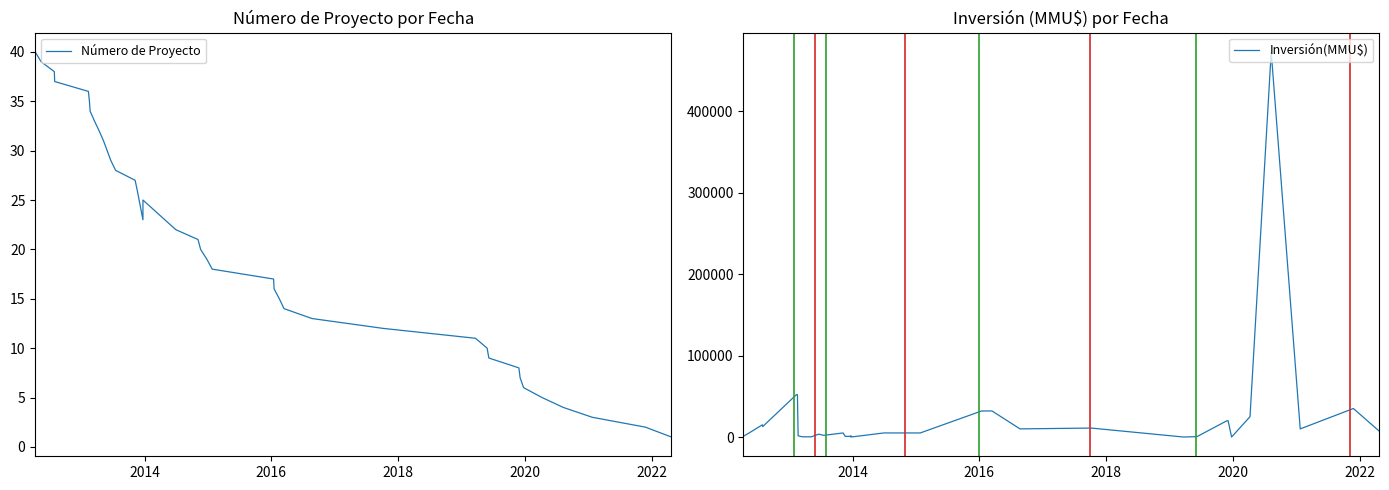

Reading left to right, what are all the values shown in this chart?

Número de Proyecto: 40	39	38	37	36	35	34	33	32	31	30	29	28	27	26	23	24	25	22	21	20	19	18	17	16	15	14	13	12	11	10	9	8	7	6	5	4	3	2	1
Inversión(MMU$): 800	5000	15000	12800	52000	52000	1500	250	250	250	2050	3500	2050	5000	800	800	1200	0	5000	5000	5000	5000	5000	32000	32000	32000	32000	10000	11000	0	400	400	20000	20000	0	25000	473000	10000	35000	7000